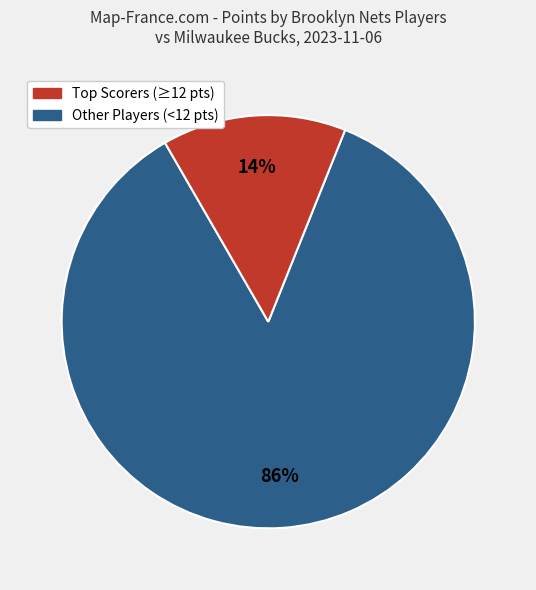

How many slices are in this pie chart?

2